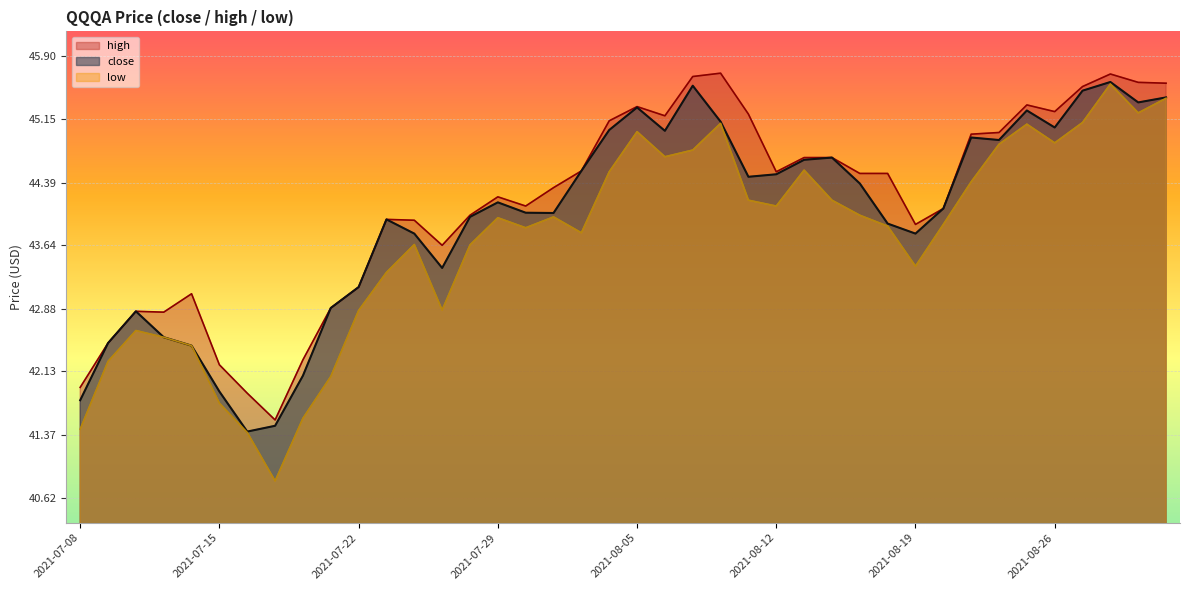

Between 2021-08-04 and 2021-08-20, which series saw the biggest shift?

high